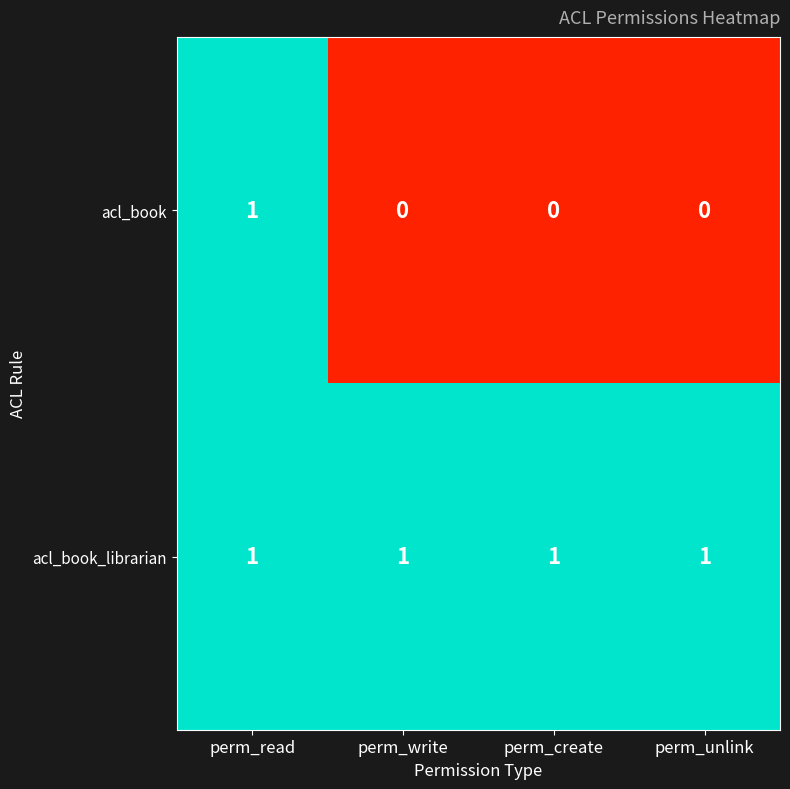

How many categories are shown in the chart?

4